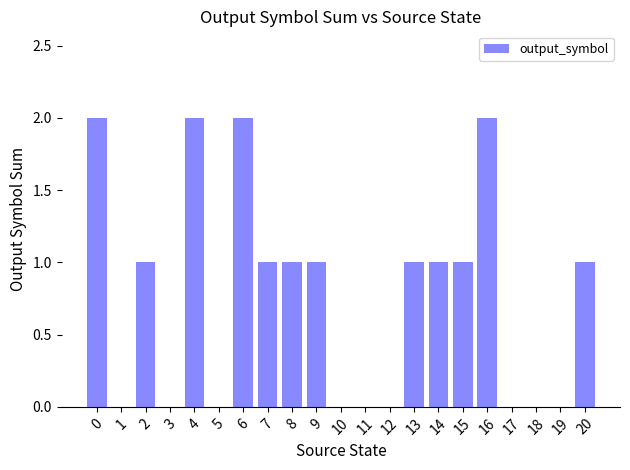

Which has a higher value, 4 or 11?

4